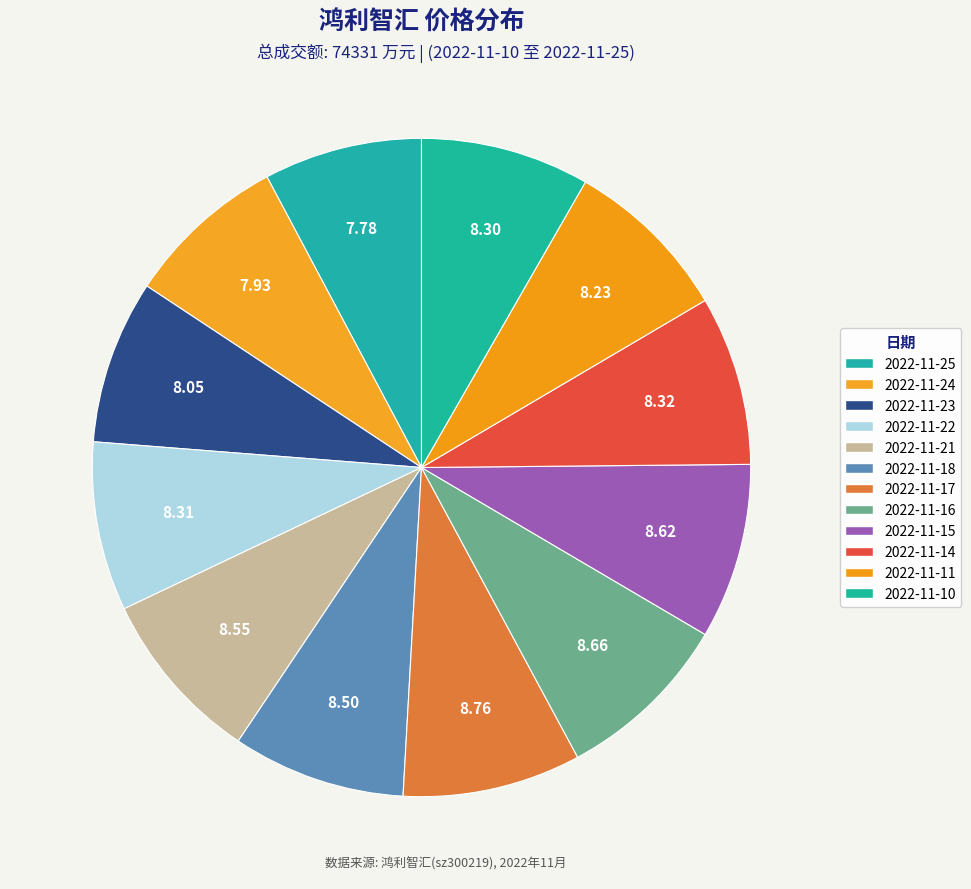

Is there any slice that represents more than half of the pie?

No